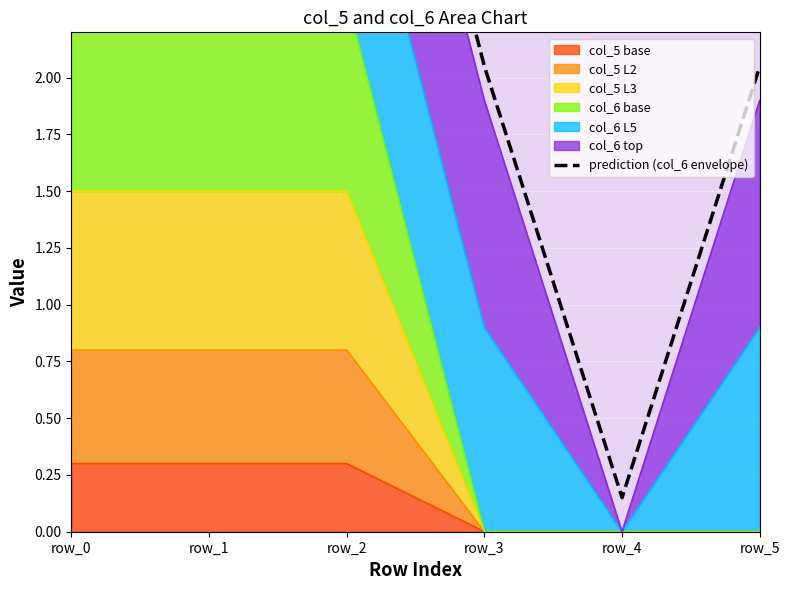

What is the greatest value displayed?

4.4